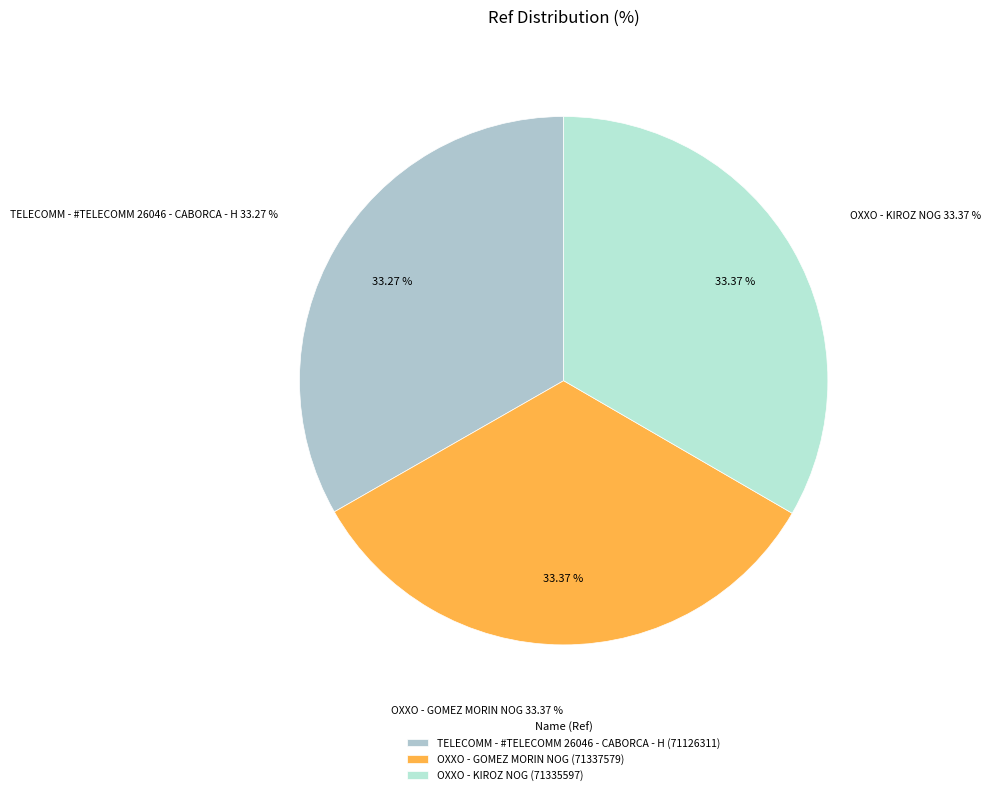

How many slices are in this pie chart?

3